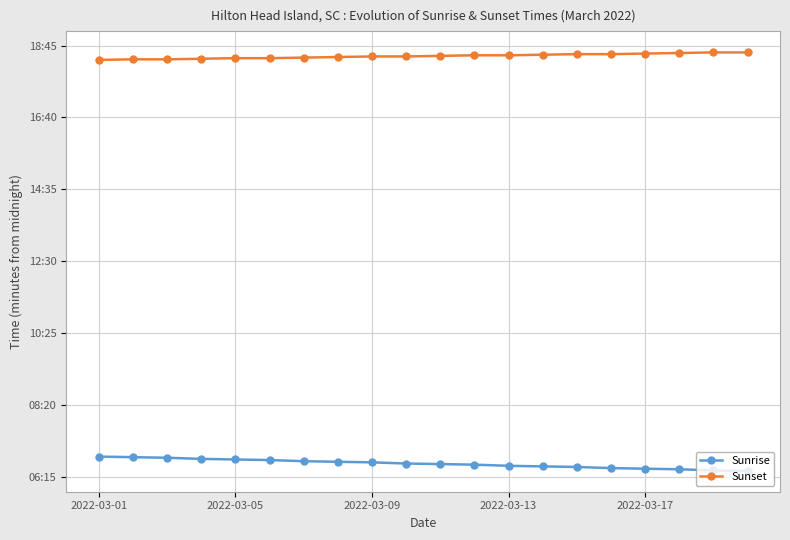

What are all the series names shown in the legend?

Sunrise, Sunset